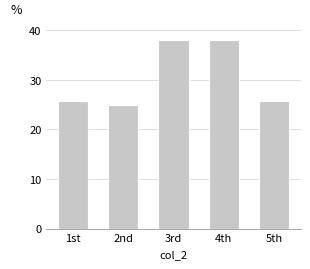

Read the value at 1st.

25.8